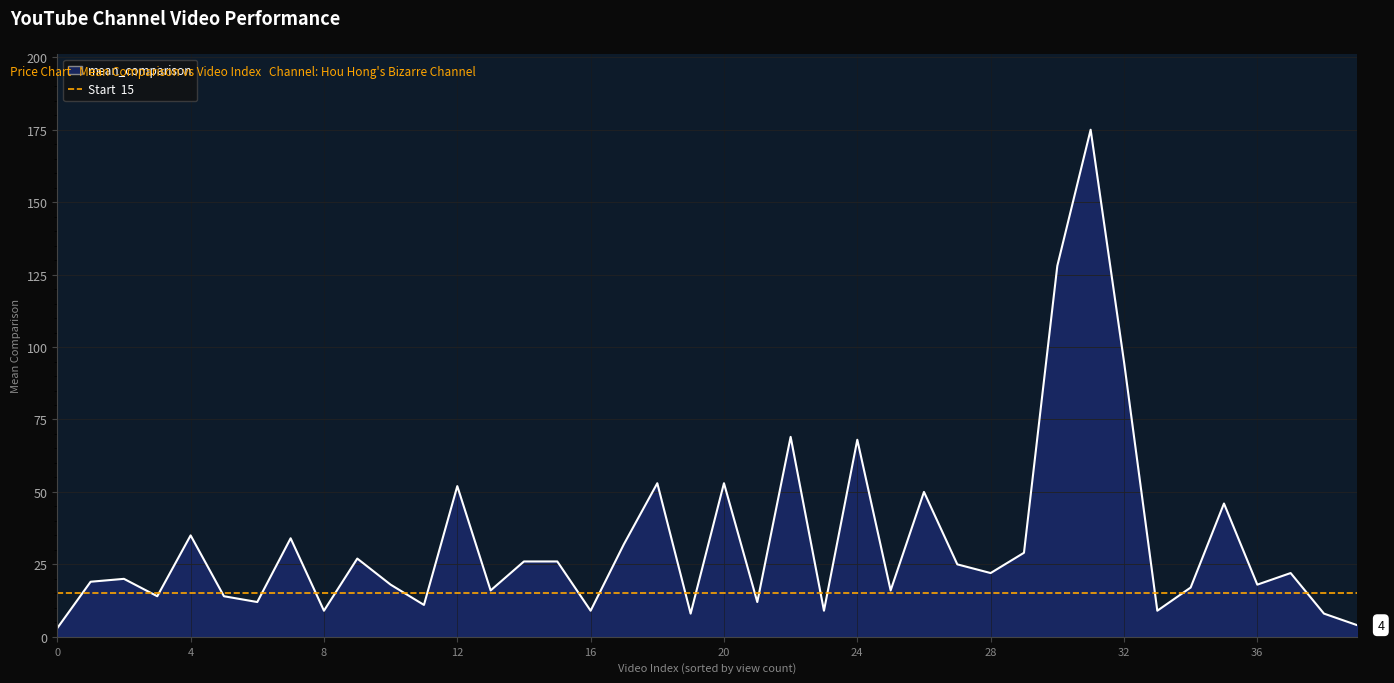

Where is mean_comparison nearest to the value 89?

32